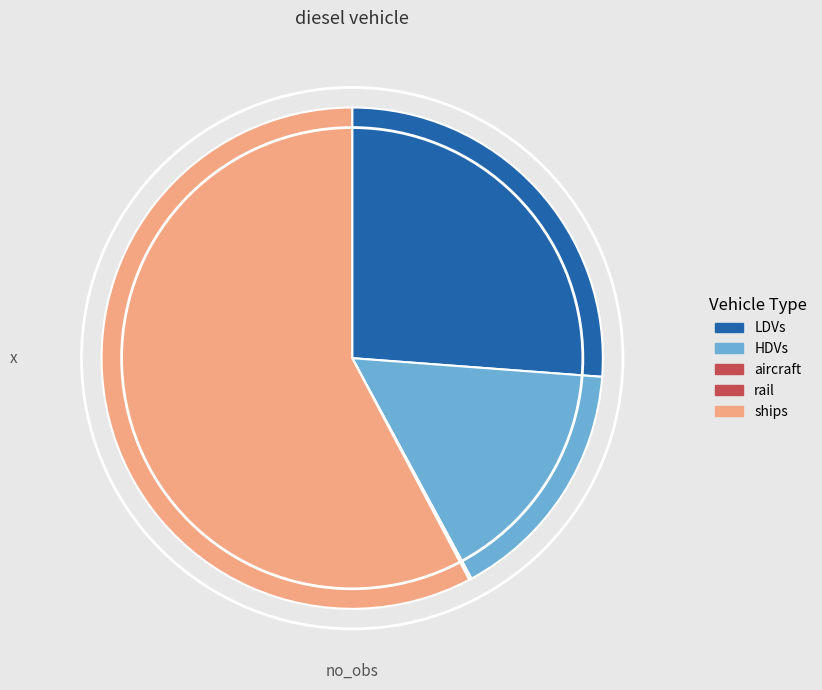

Combined, what portion of the pie is rail and HDVs?

15.9%